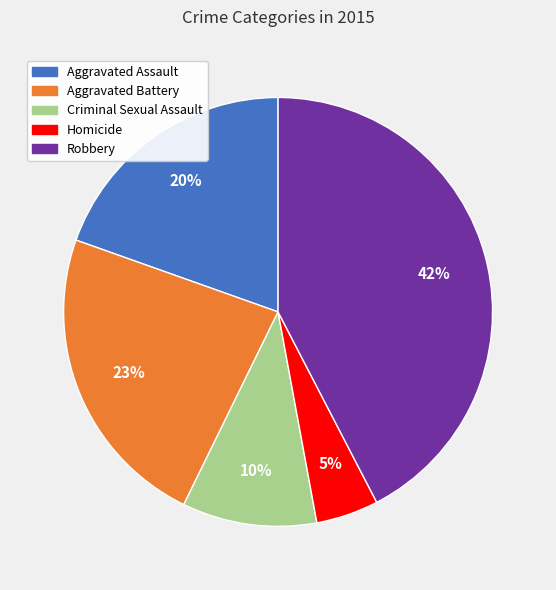

What is the ratio of the value at Aggravated Battery to the value at Criminal Sexual Assault?

2.3